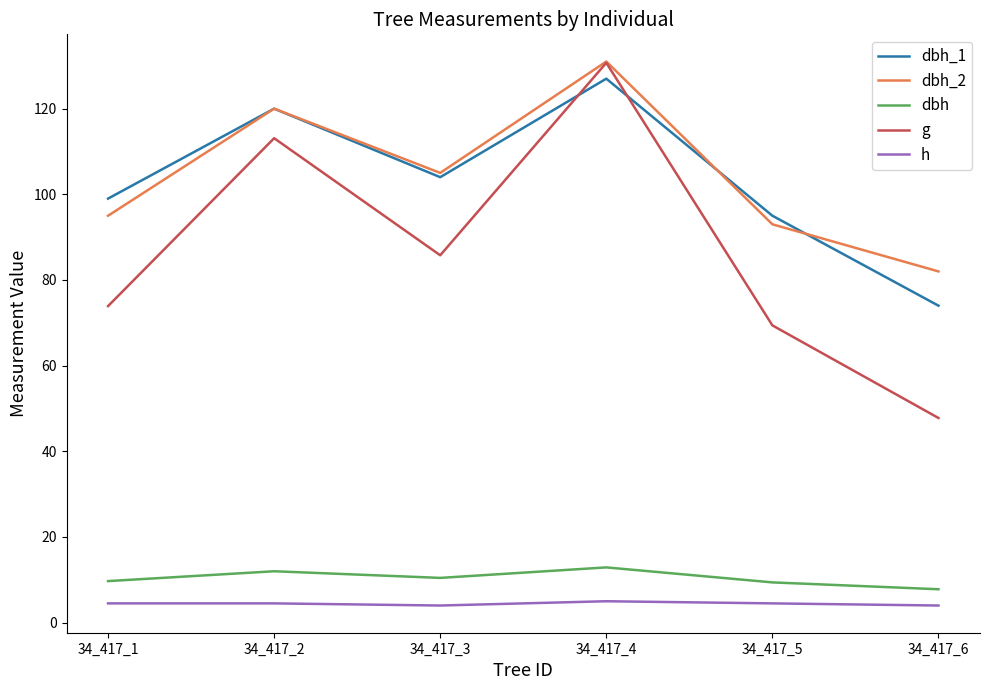

True or false: dbh_2 has more than 0 points higher than both neighbors.

True